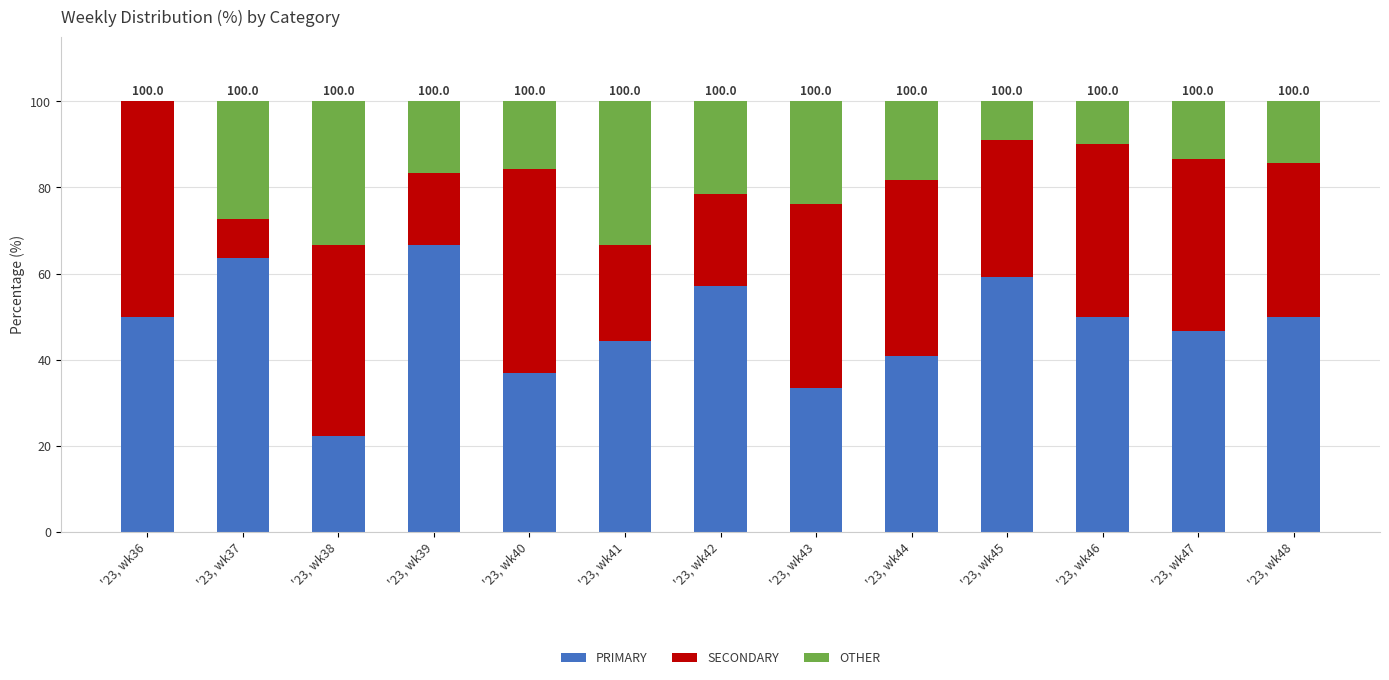

The value of PRIMARY at '23, wk46 is 50.0. True or false?

True